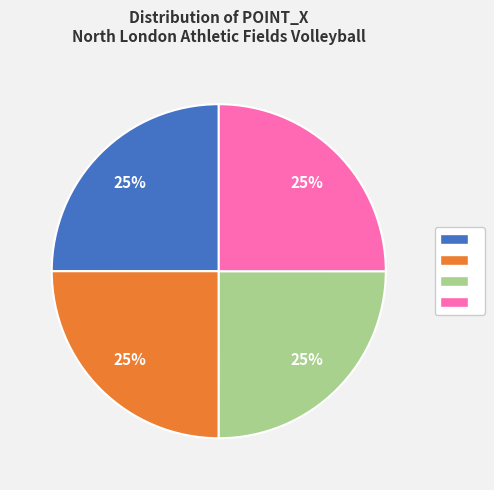

To the nearest percent, what is the average slice percentage?

25%